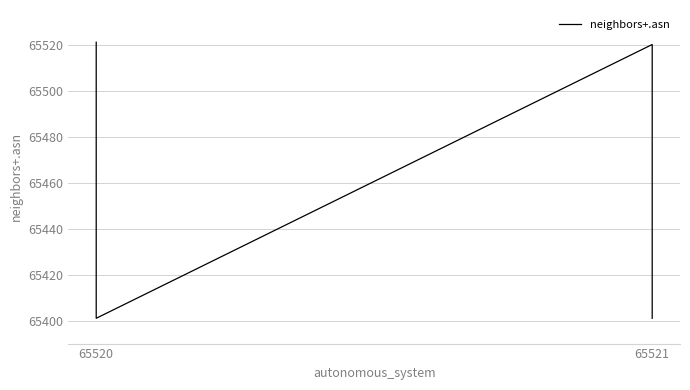

How many data points does each series have?

4